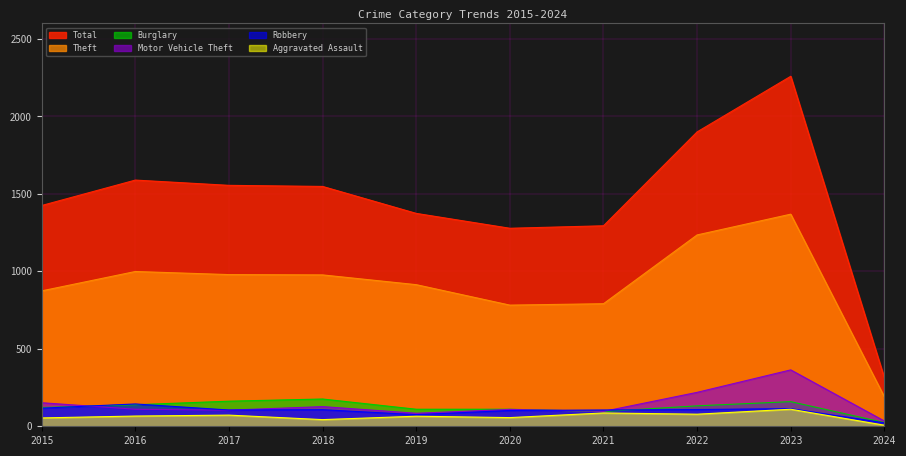

Is the value of Motor Vehicle Theft at 2022 greater than the value of Aggravated Assault at 2020?

Yes